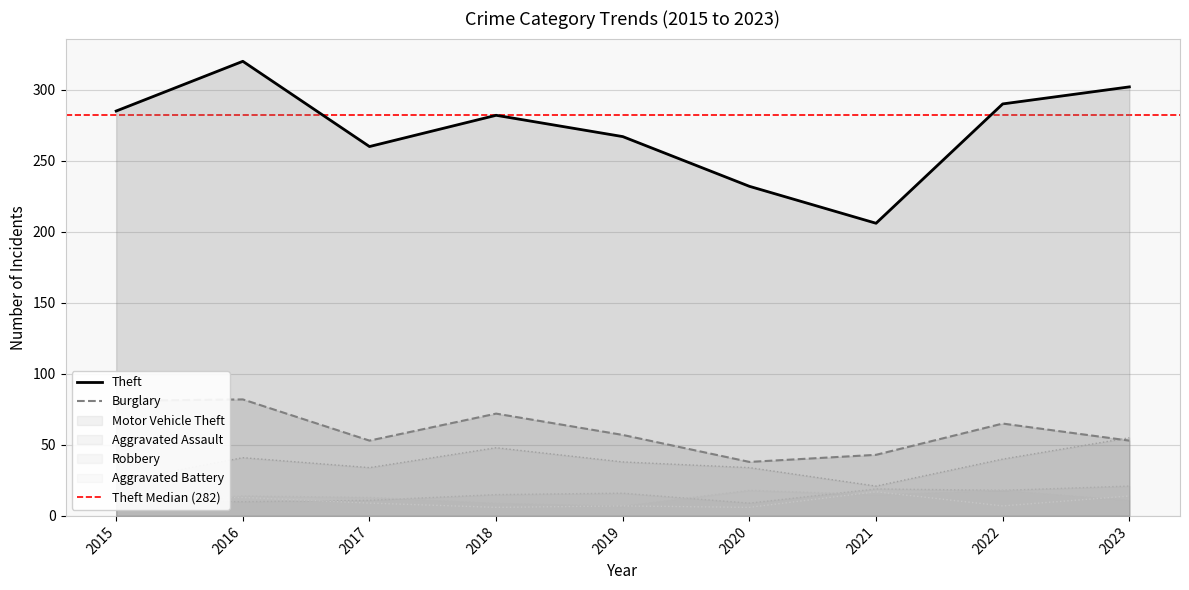

True or false: Aggravated Assault and Burglary cross at least once.

False